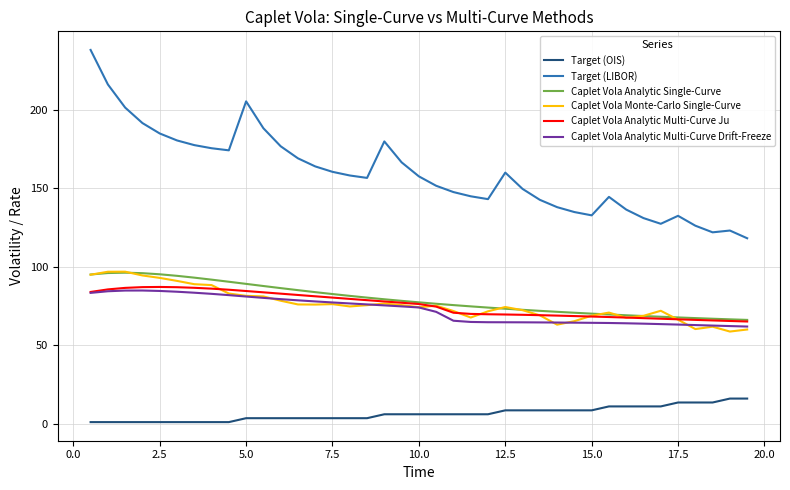

Does the chart display data point markers on the line(s)?

No